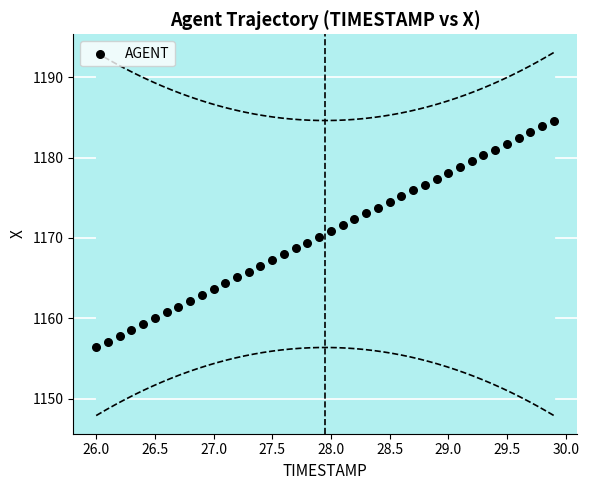

What is the range of X values (max minus min)?

3.9